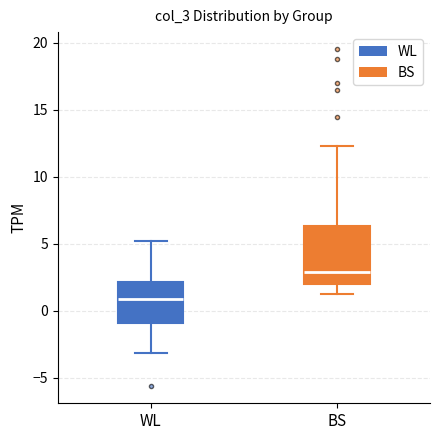

Reading left to right, transcribe this box plot: for each box, give where its median line is, the range the box spans, and where its two whiskers end, as read against the y-axis. The values are not printed on the chart, so give them approximately, as read against the axis.

WL: median 1.0, box -1.0 to 2.0, whiskers -3.0 to 5.0
BS: median 3.0, box 2.0 to 6.5, whiskers 1.0 to 12.5